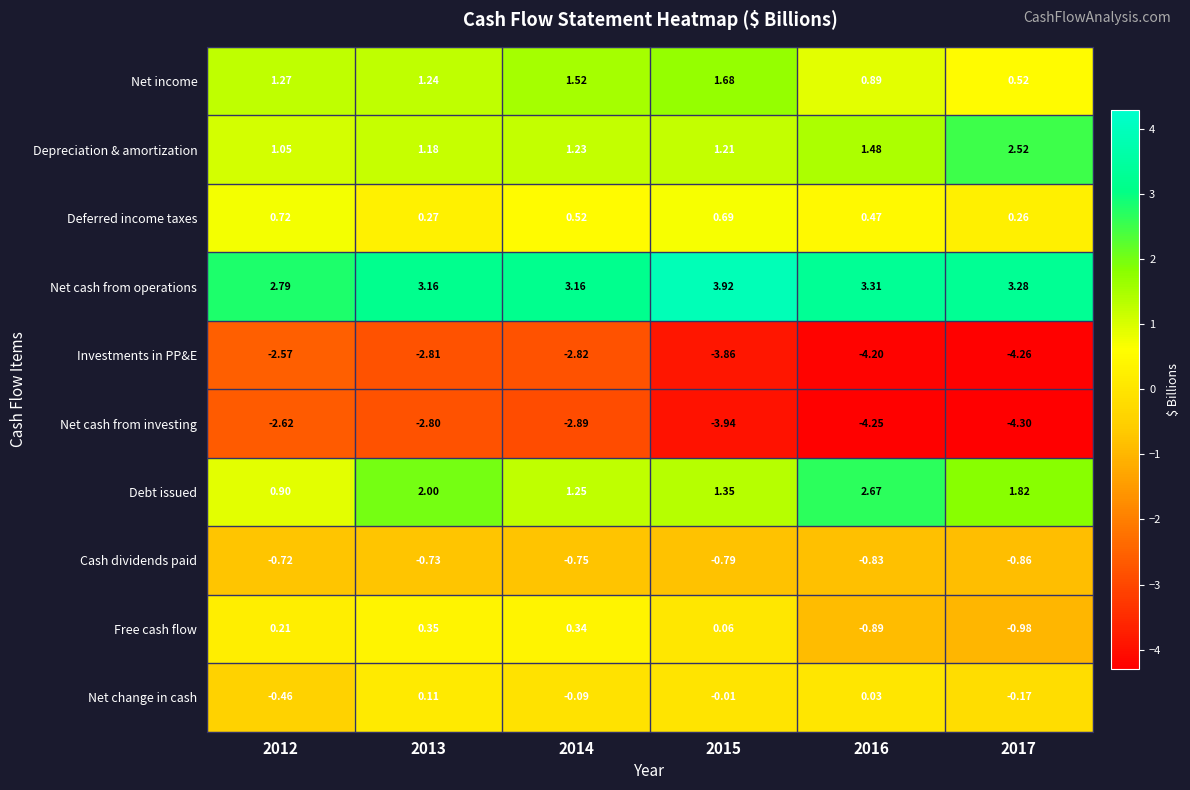

How many data points does each series have?

6